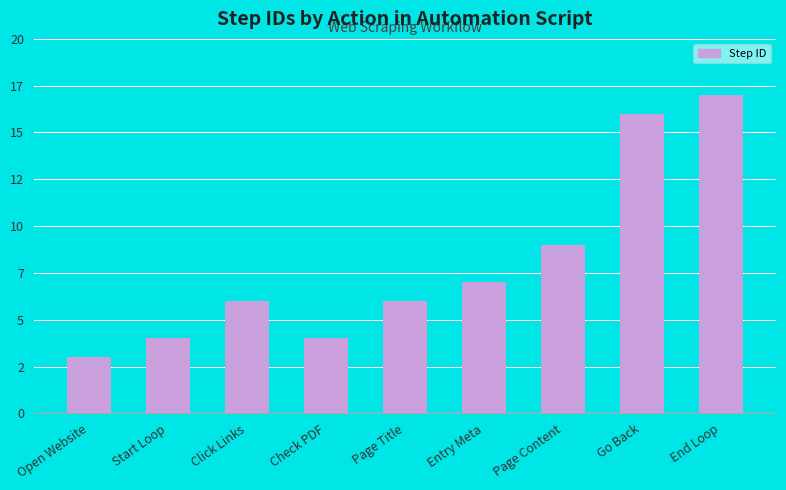

Are the bars horizontal?

No